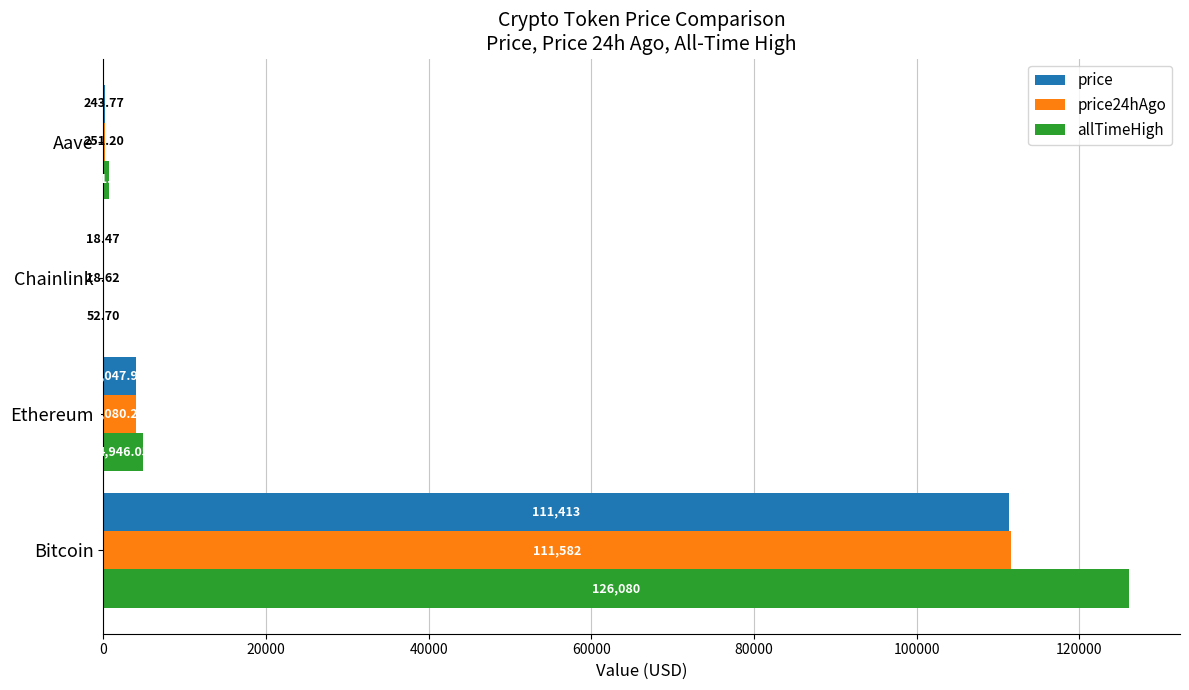

What is the sum of all allTimeHigh values?

131740.4